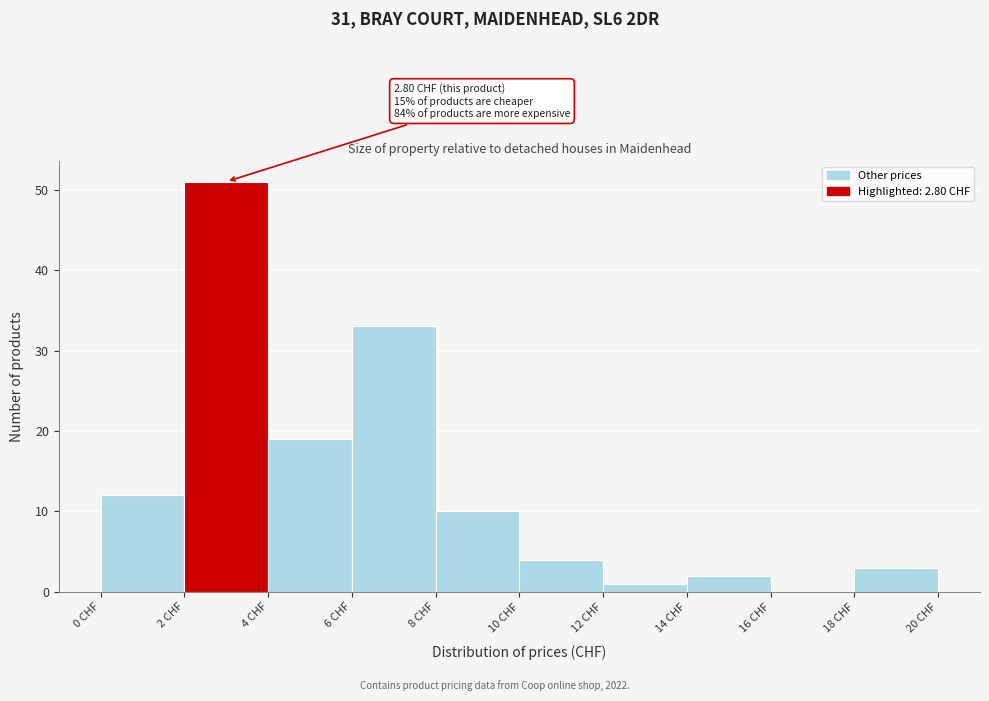

Which range on the x-axis has the tallest bar?

2 to 4